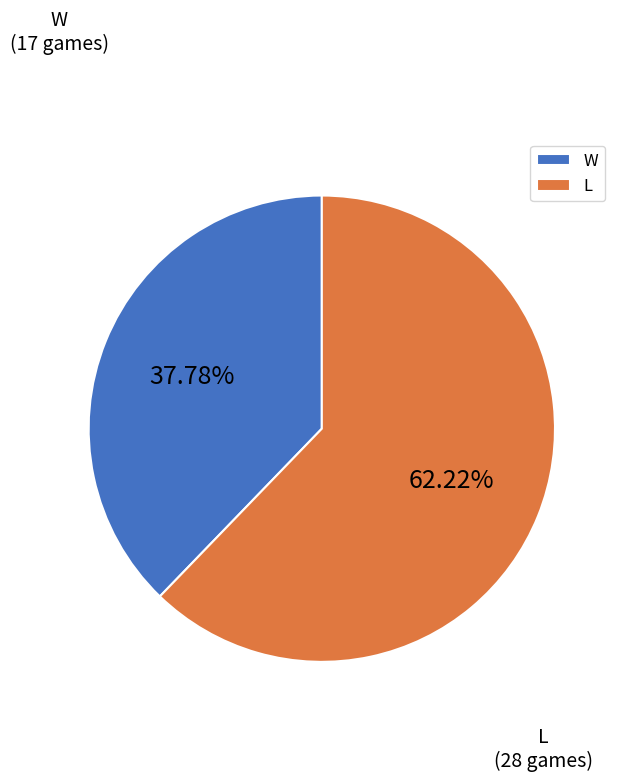

True or false: L accounts for 55% of the total.

False